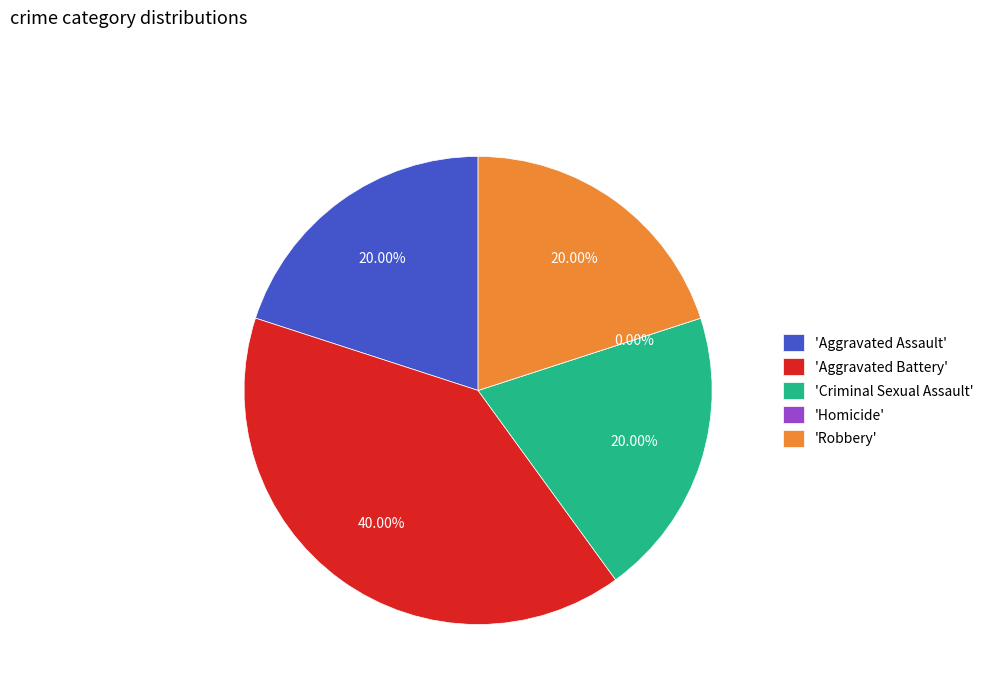

Which slice is the largest?

Aggravated Battery